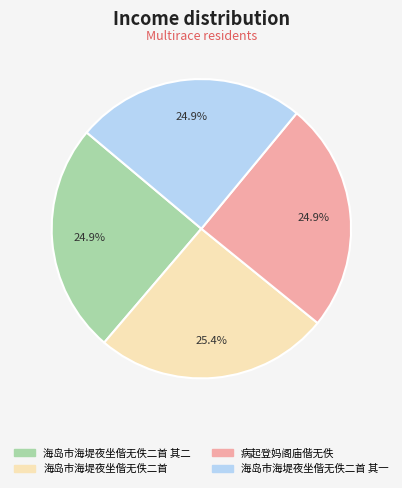

Is there a majority slice in this chart?

No